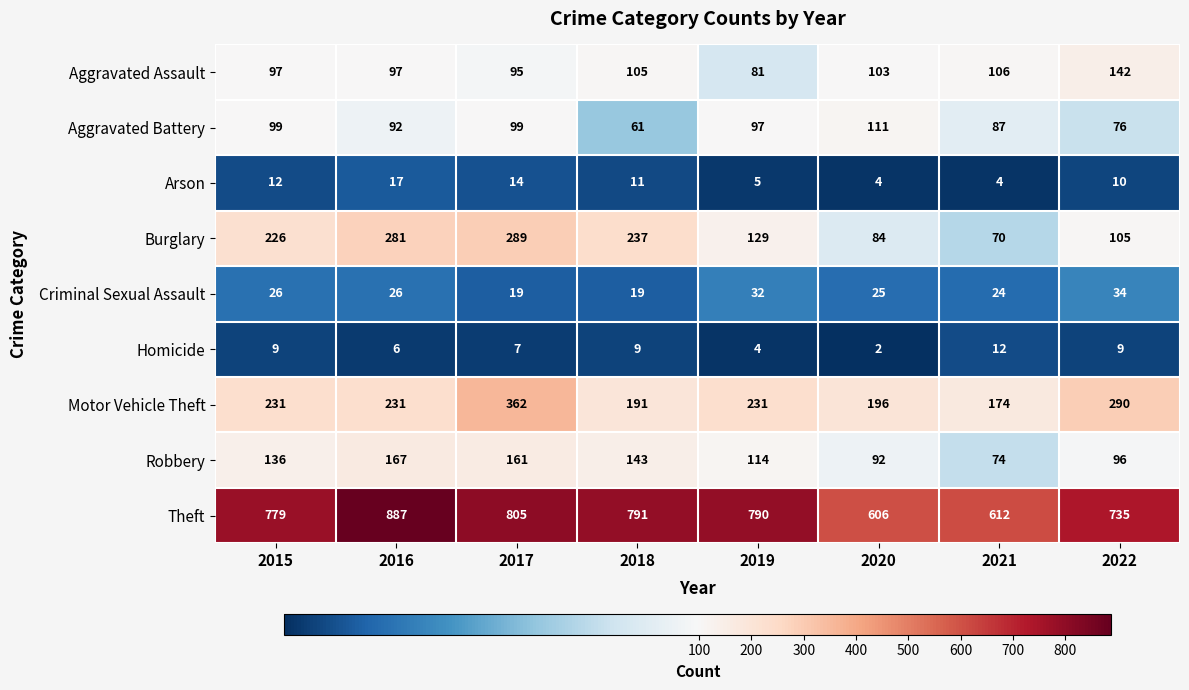

What is the sum of all Aggravated Battery values?

722